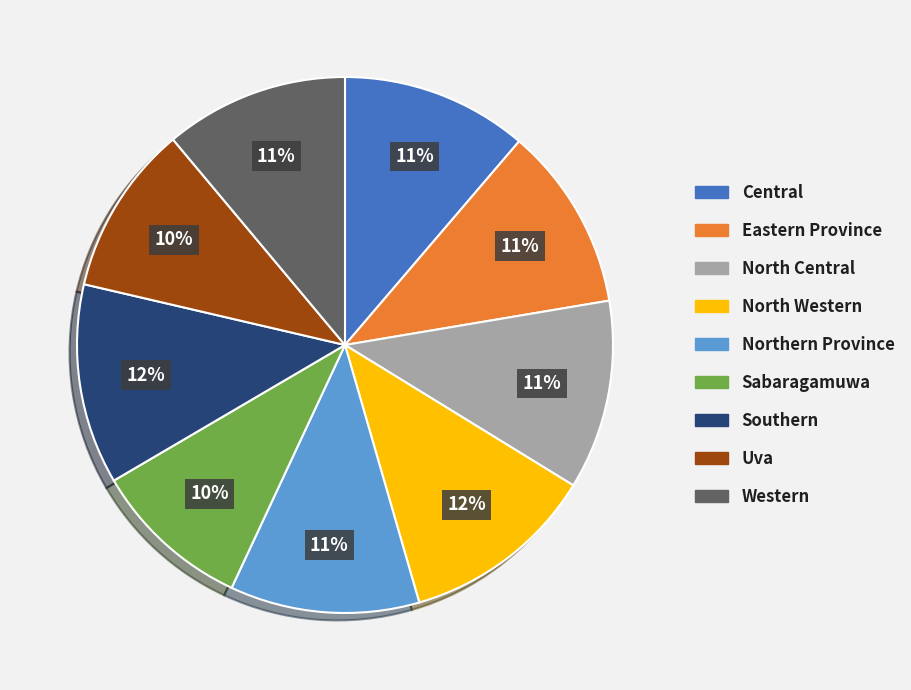

What percentage is the North Western slice, to the nearest percent?

12%